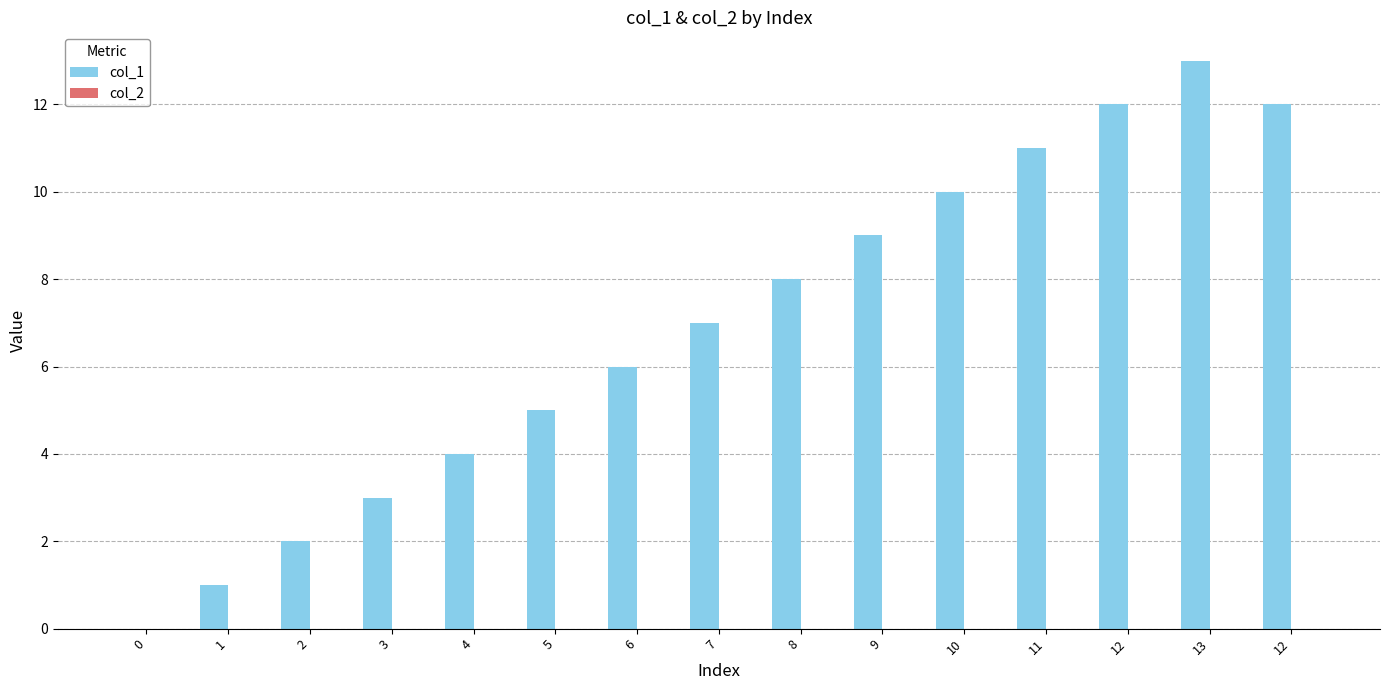

Are the bars horizontal?

No